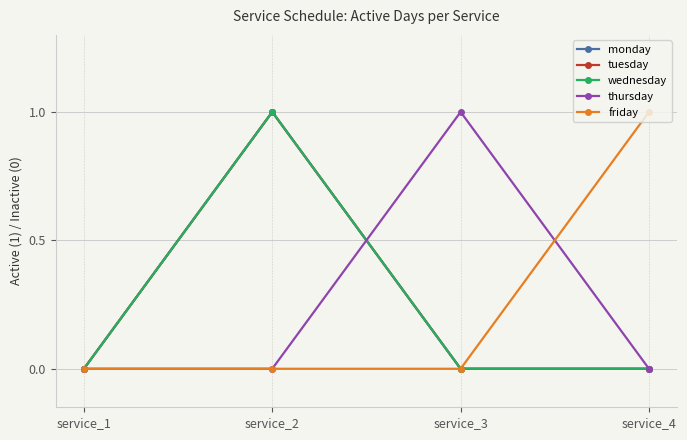

At which category does tuesday reach its first local peak?

service_2